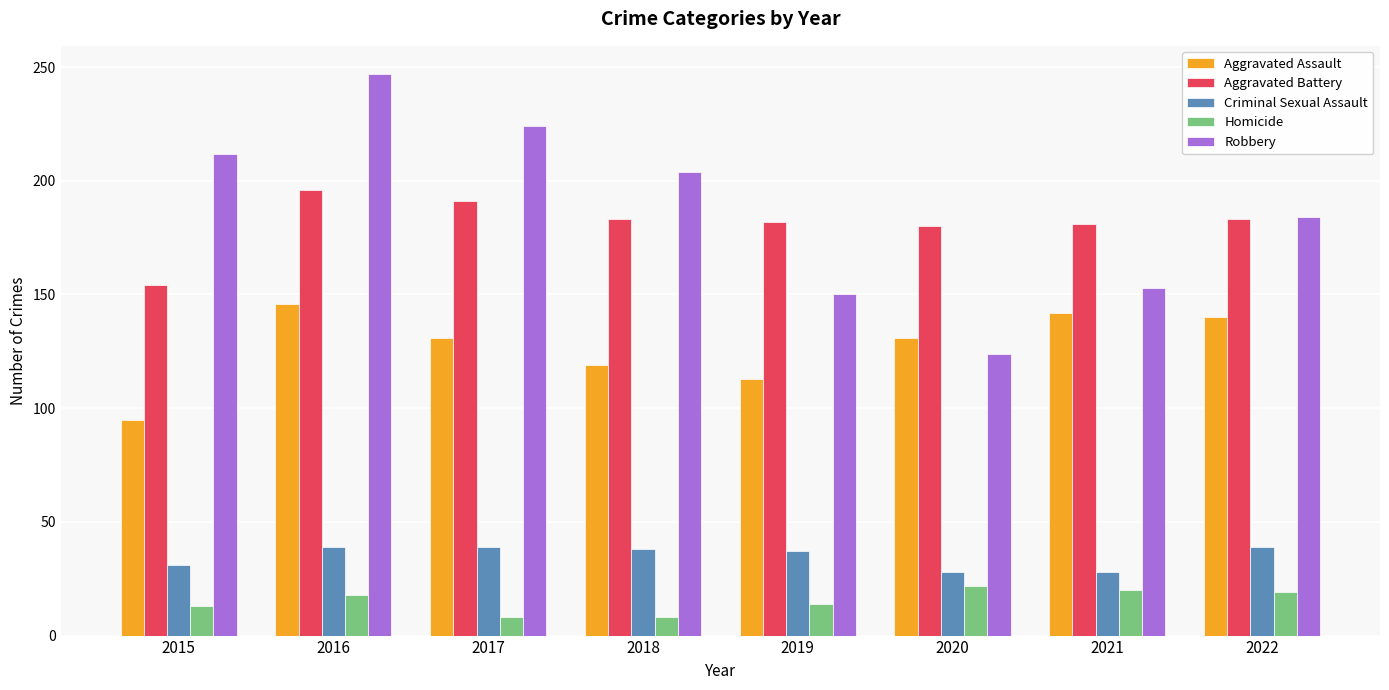

Which series has the largest range (max minus min)?

Robbery